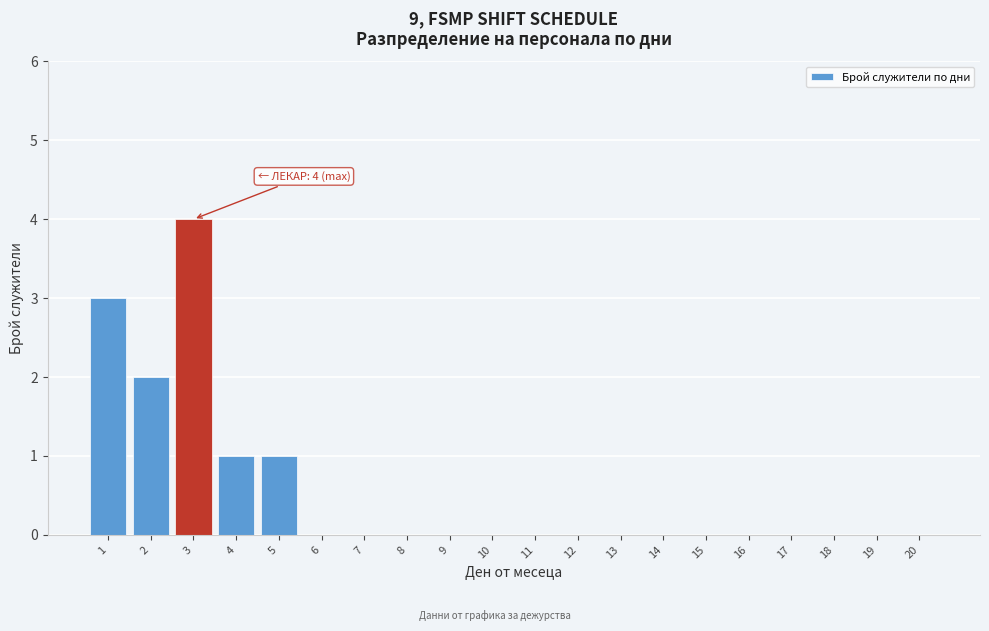

Reading left to right, what are all the values shown in this chart?

1=3	2=2	3=4	4=1	5=1	6=0	7=0	8=0	9=0	10=0	11=0	12=0	13=0	14=0	15=0	16=0	17=0	18=0	19=0	20=0